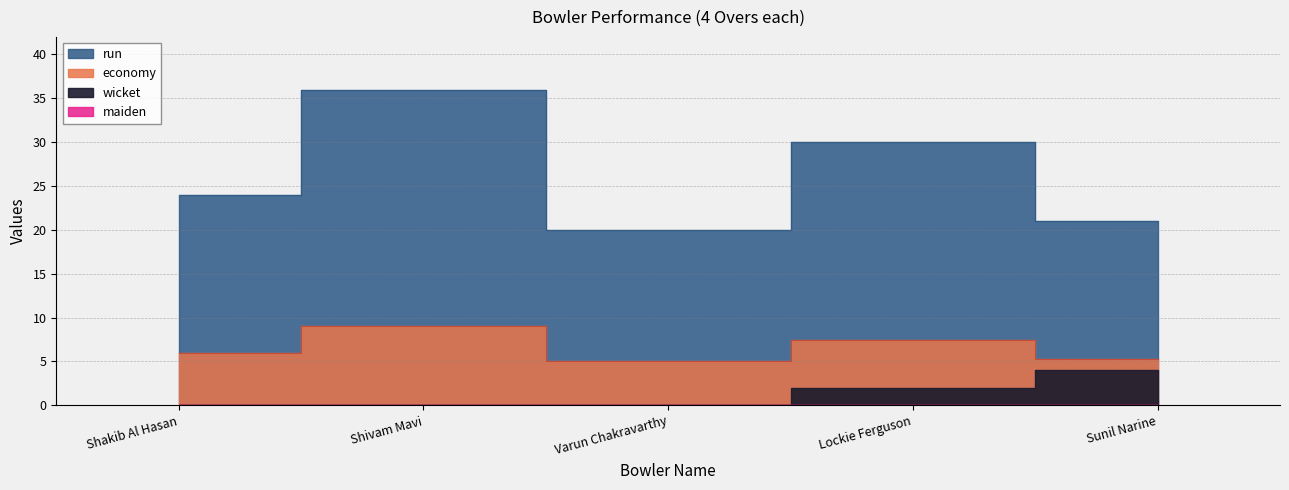

At which category is the sum across all series the highest?

Shivam Mavi